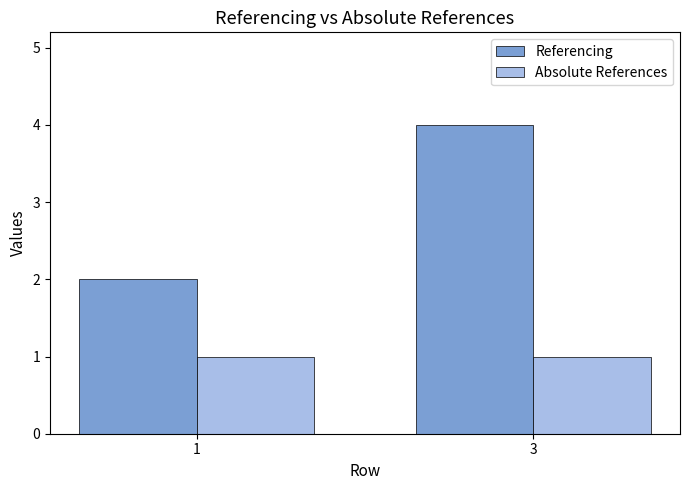

What is the spread (max minus min) of values at 3?

3